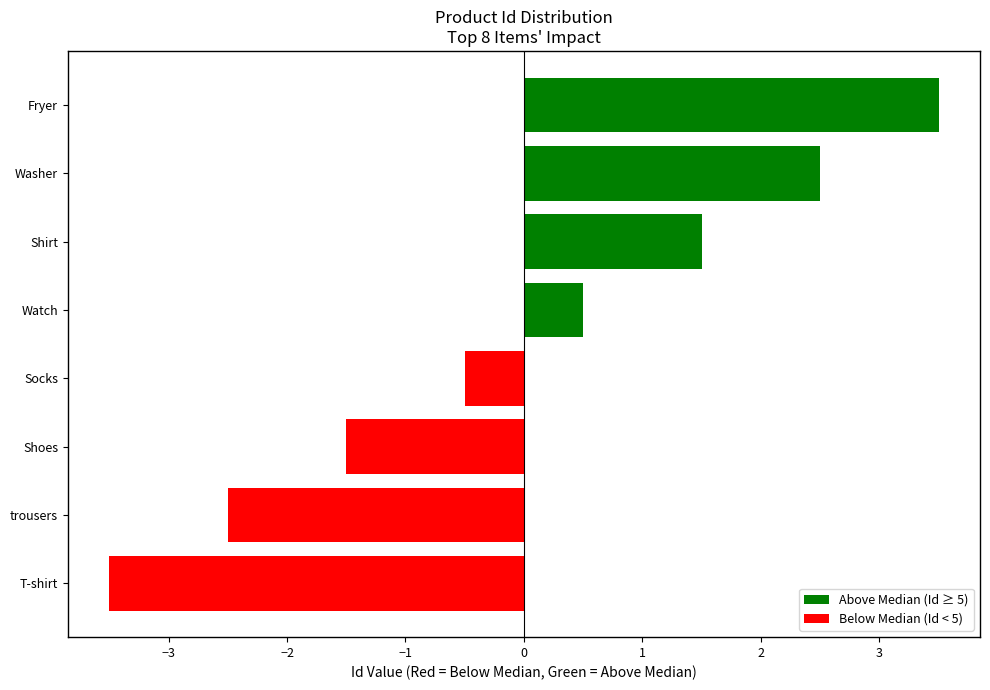

Rank the categories by value from highest to lowest.

Fryer, Washer, Shirt, Watch, Socks, Shoes, trousers, T-shirt